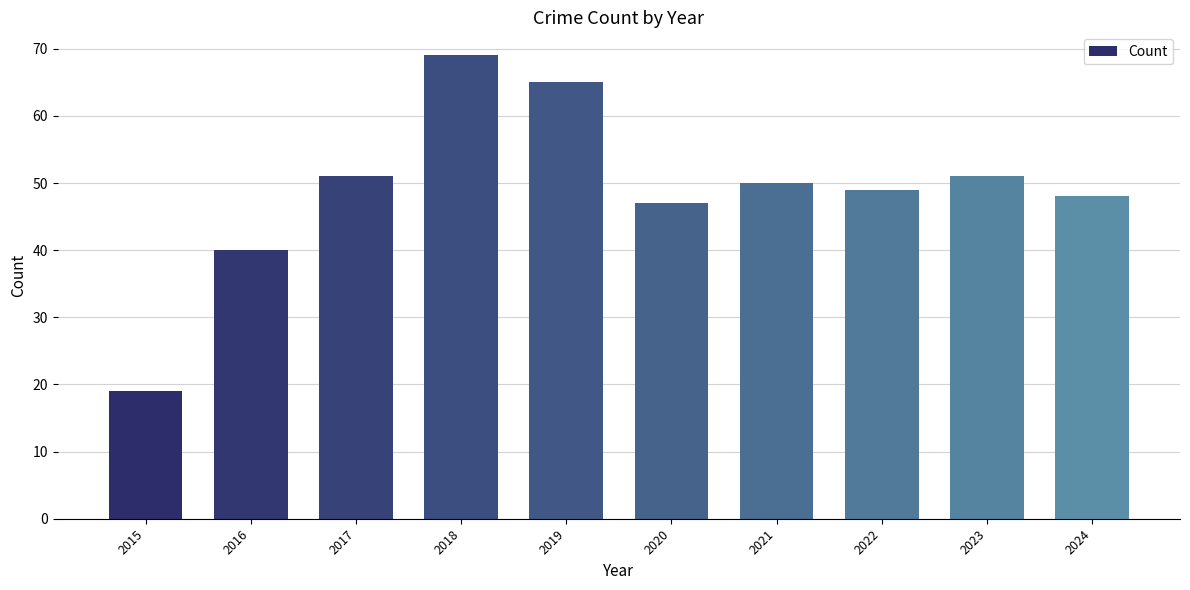

What is the value of the 4th bar from the left?

69